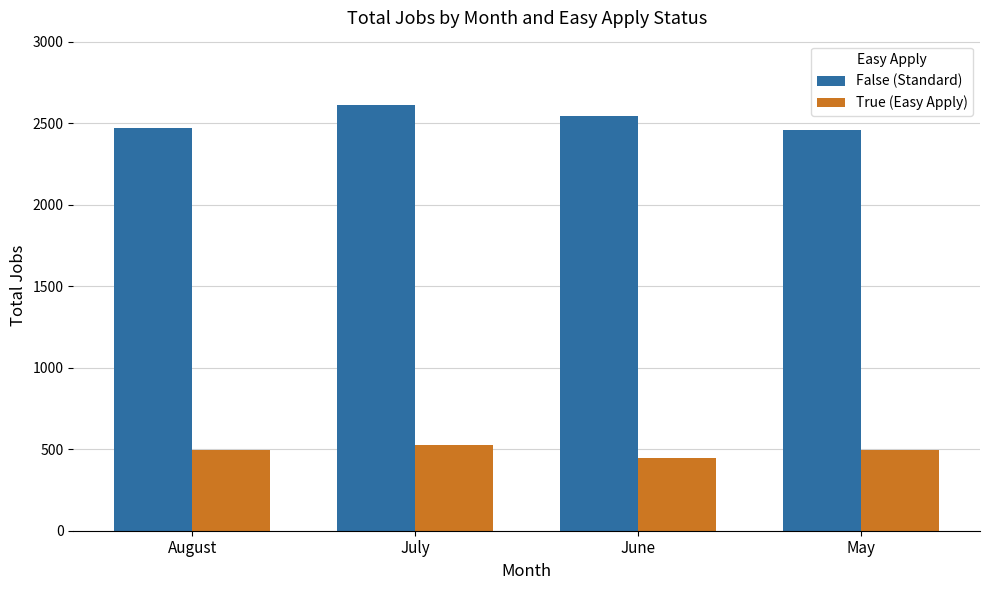

The value of True (Easy Apply) at August is 498. True or false?

True